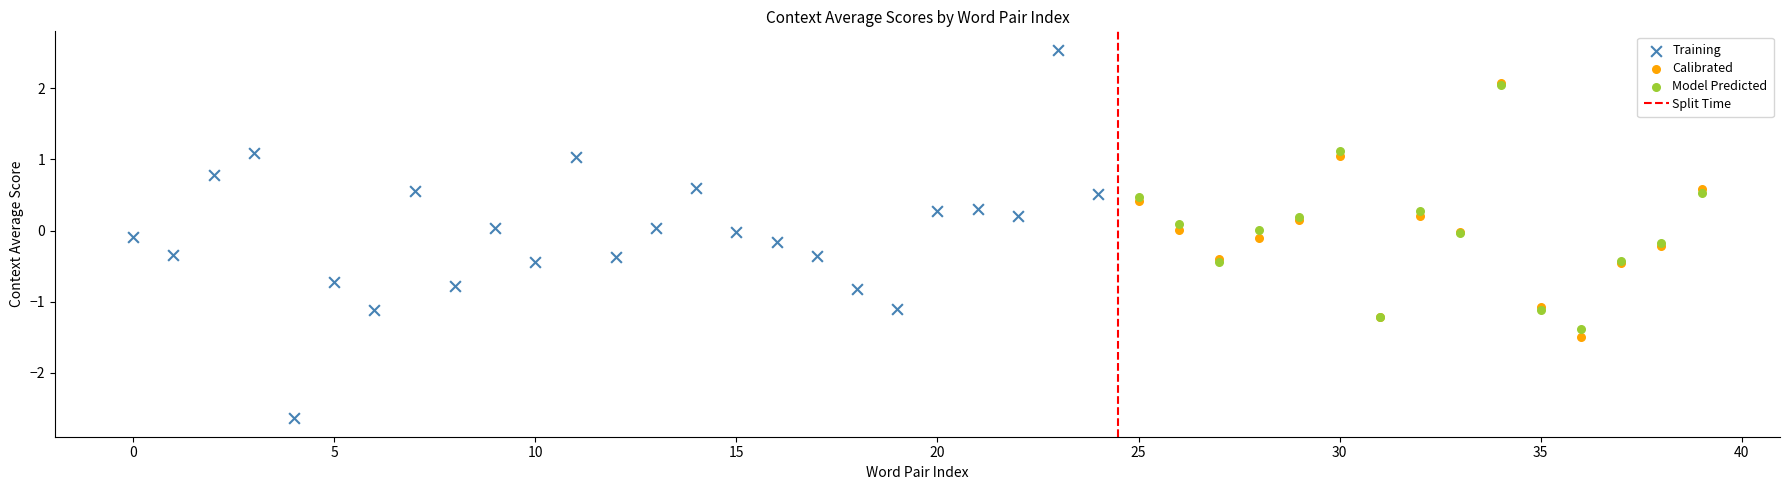

Which series contains the lowest Y value?

Training